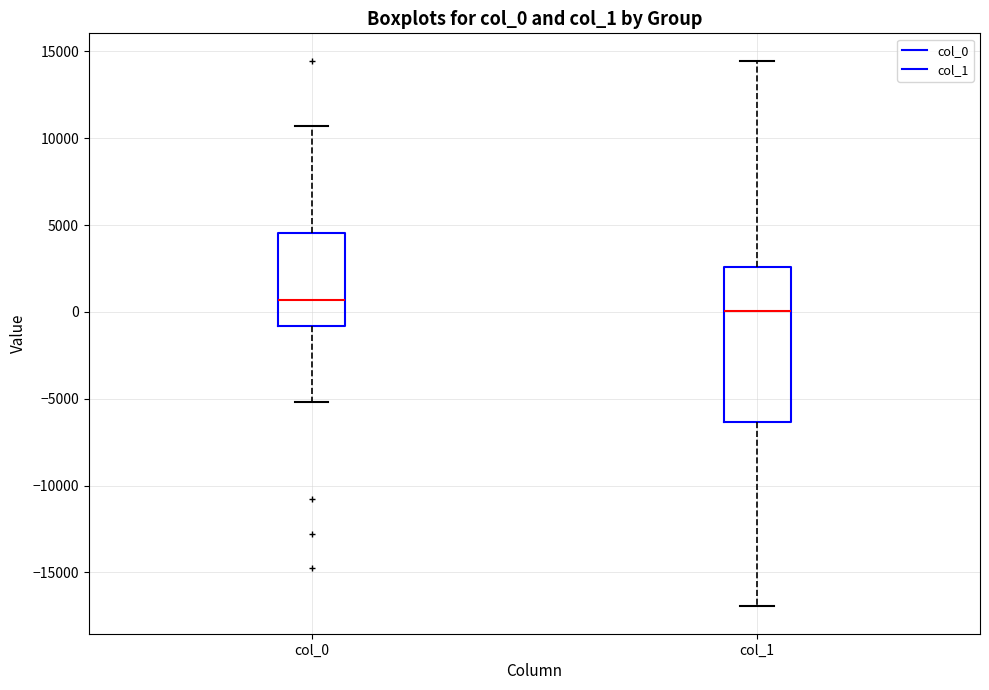

Reading left to right, transcribe this box plot: for each box, give where its median line is, the range the box spans, and where its two whiskers end, as read against the y-axis. The values are not printed on the chart, so give them approximately, as read against the axis.

col_0: median 500, box -1000 to 4500, whiskers -5000 to 10500
col_1: median 0, box -6500 to 2500, whiskers -17000 to 14500